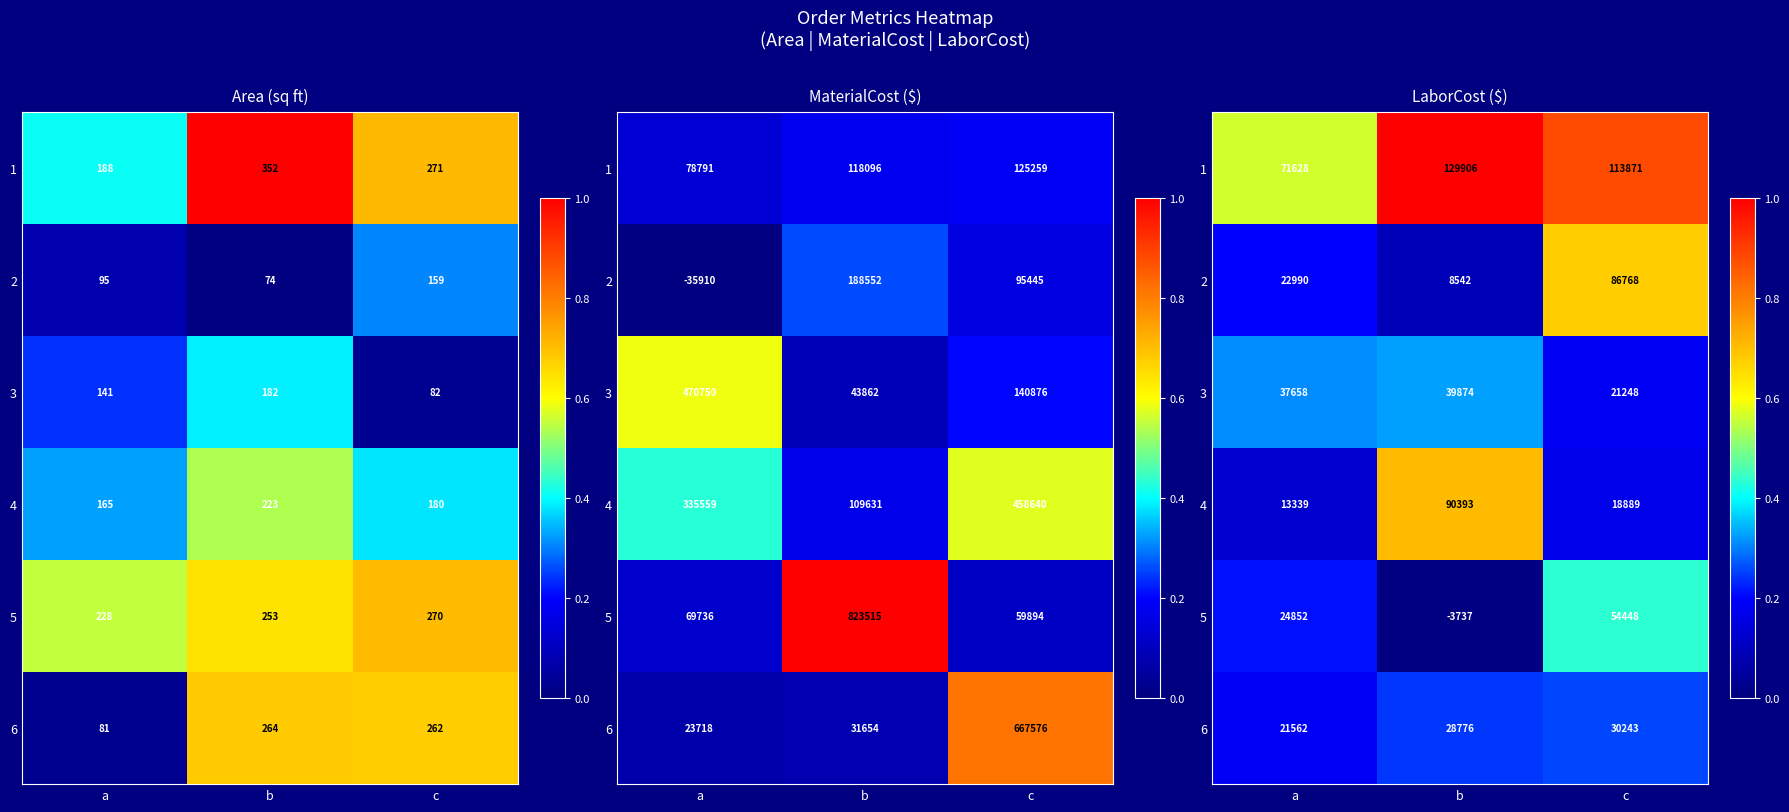

Count the number of data series in this chart.

6